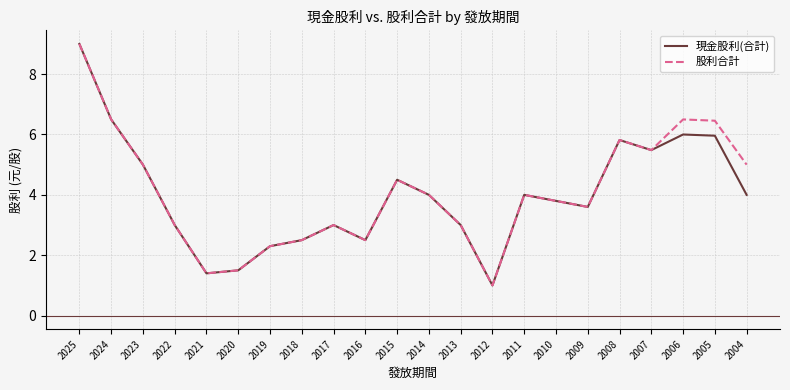

What is the lowest value of the 股利合計 series?

1.0